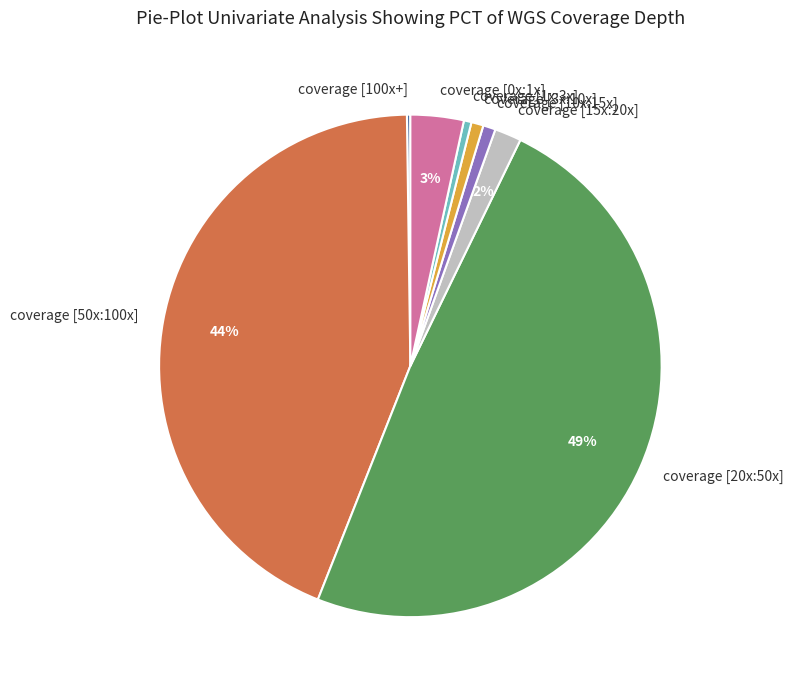

Is the sum of coverage [20x:50x] and coverage [15x:20x] greater than half?

Yes